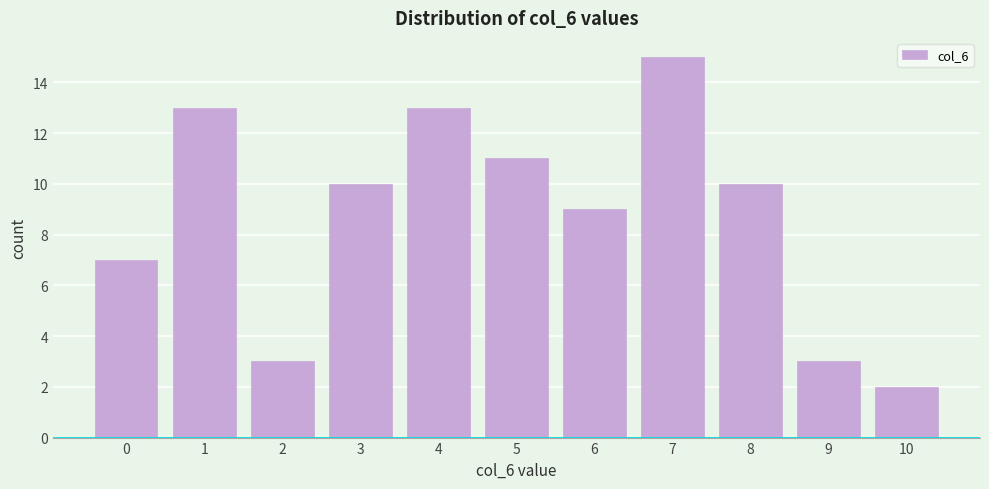

Reading left to right, transcribe all the data shown in this chart.

7	13	3	10	13	11	9	15	10	3	2